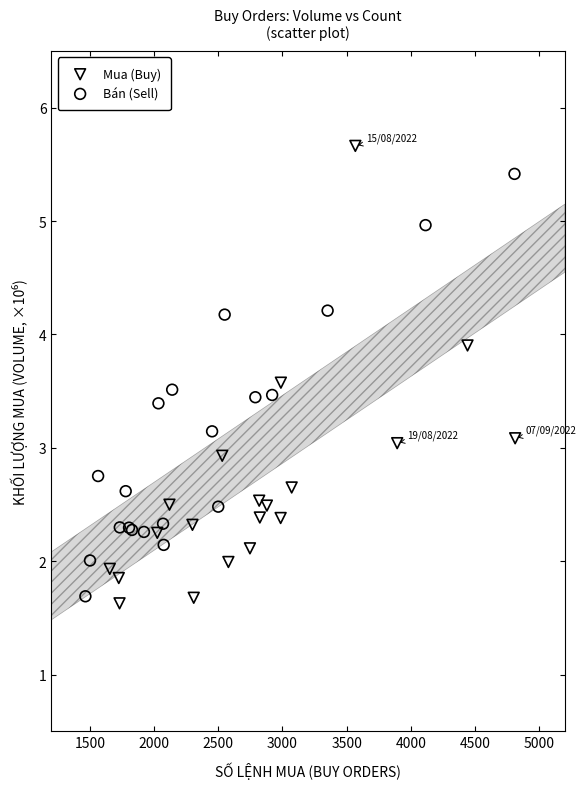

Which series contains the lowest Y value?

Mua (Buy)